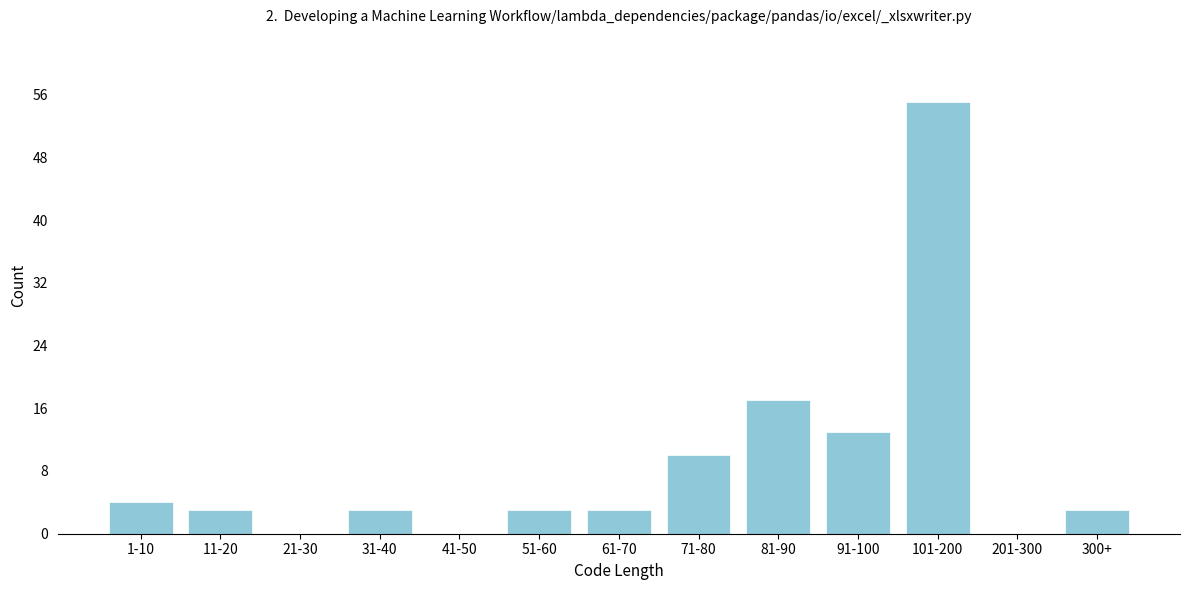

Reading right to left, list all the values displayed in this chart.

300+=3	201-300=0	101-200=55	91-100=13	81-90=17	71-80=10	61-70=3	51-60=3	41-50=0	31-40=3	21-30=0	11-20=3	1-10=4